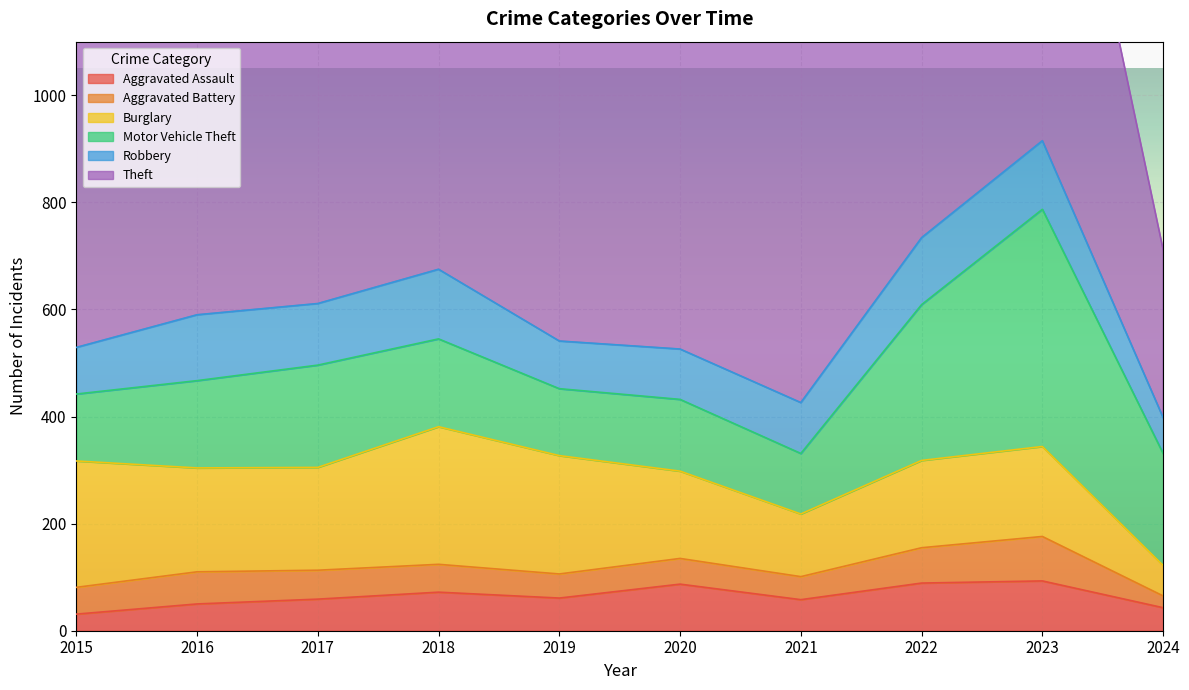

The value of Theft at 2016 is 689. True or false?

True